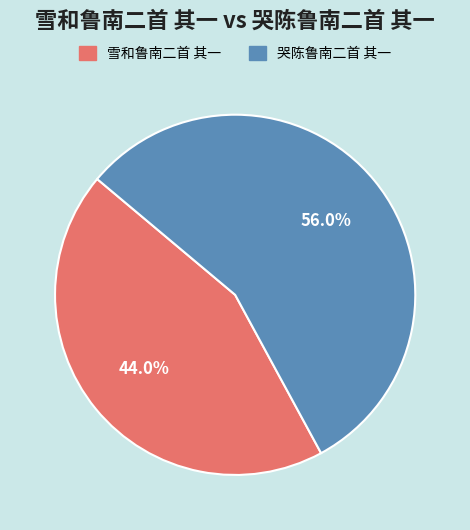

The 哭陈鲁南二首 其一 slice represents 47% of the pie. True or false?

False